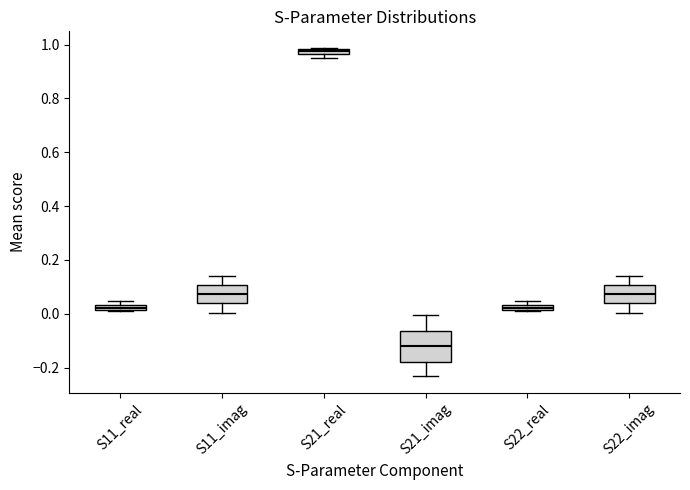

Which box is the tallest, from its lower edge to its upper edge?

S21_imag